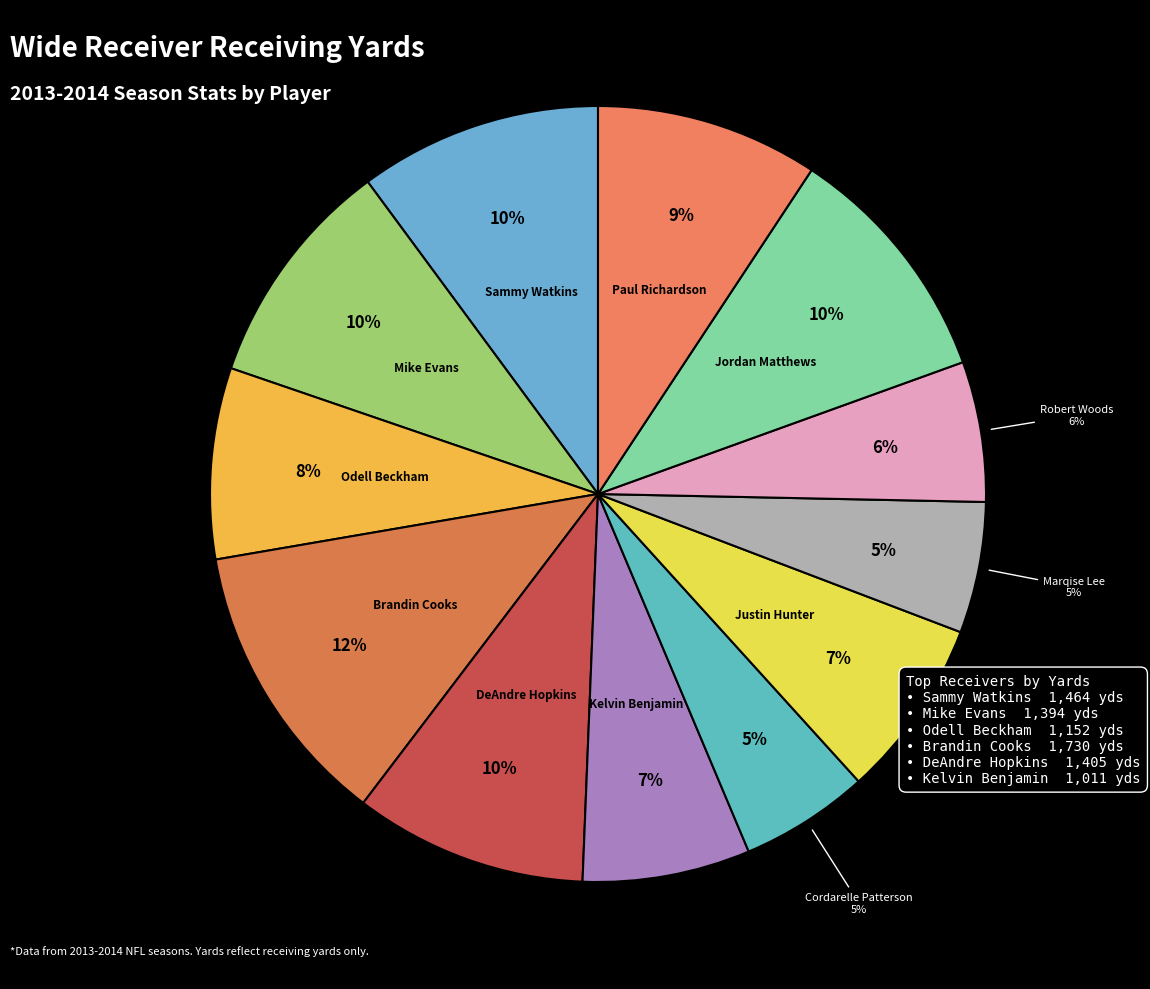

Is Justin Hunter the majority of the pie?

No